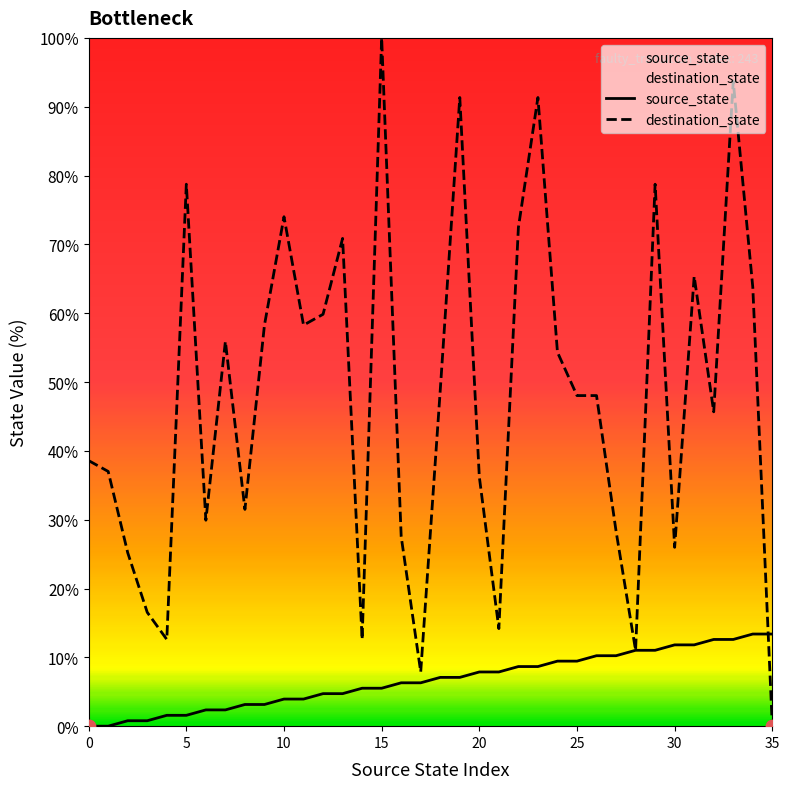

Which series contains the lowest Y value?

source_state